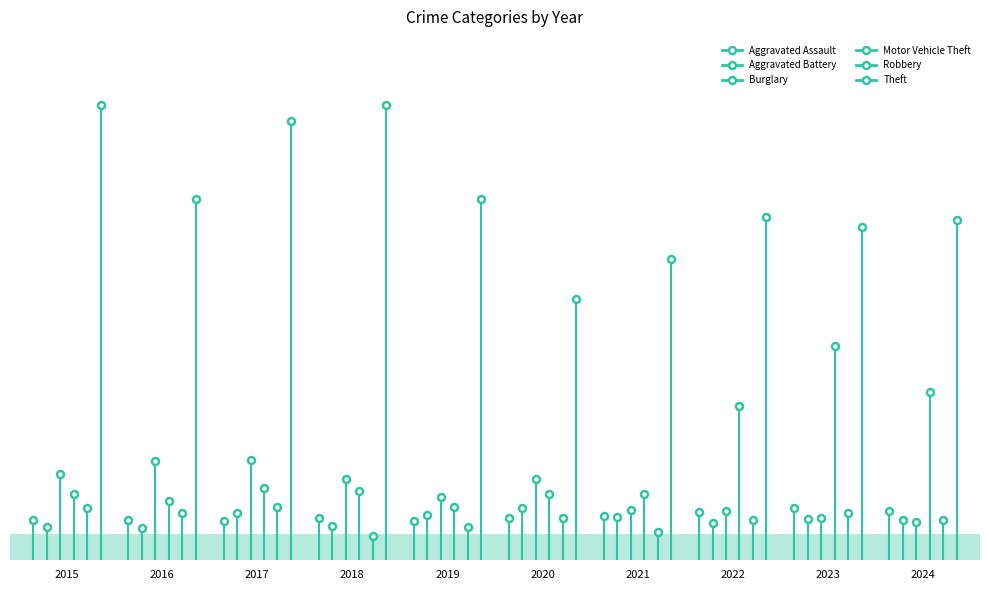

What is the smallest value displayed?

27